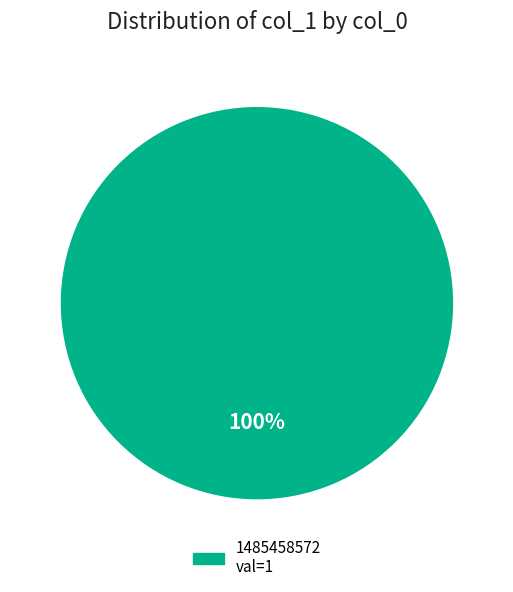

Is there a majority slice in this chart?

Yes